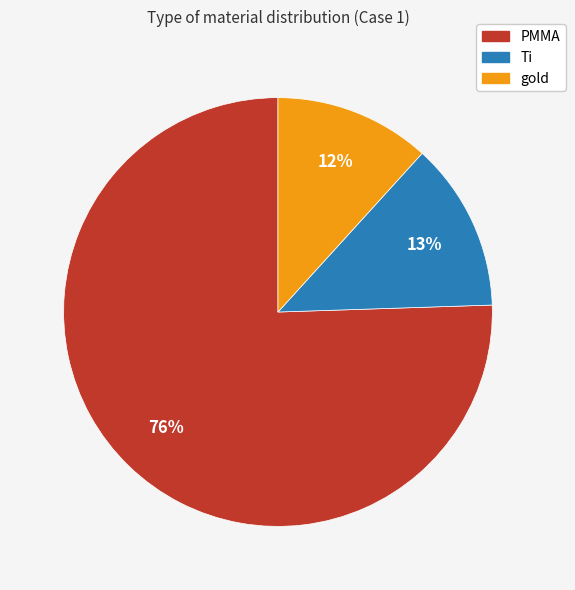

True or false: Ti accounts for 19% of the total.

False